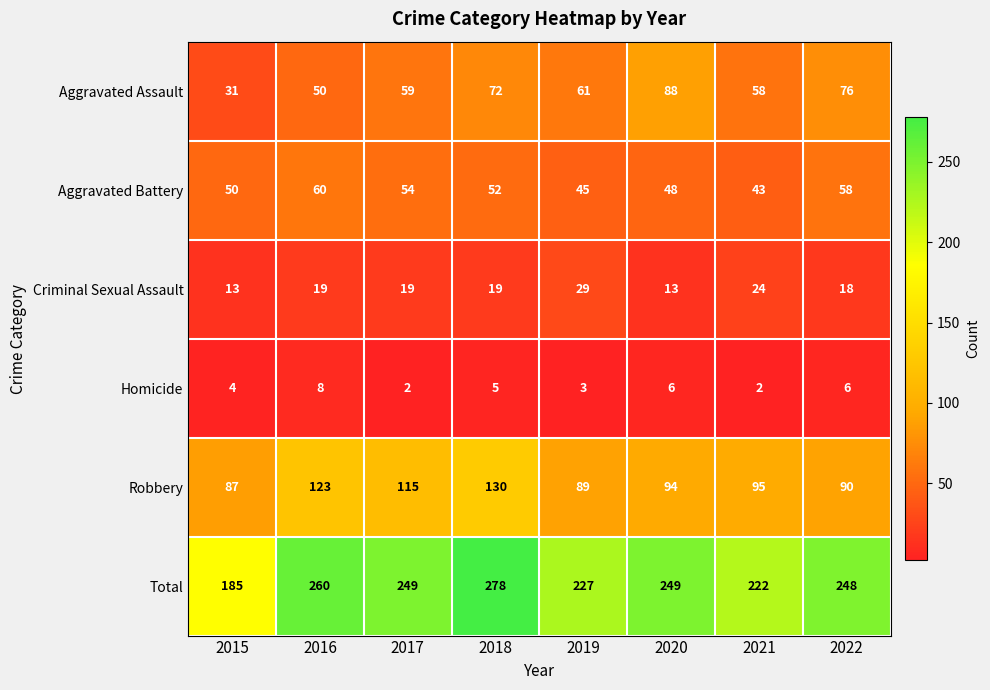

The value of Homicide at 2019 is 5. True or false?

False